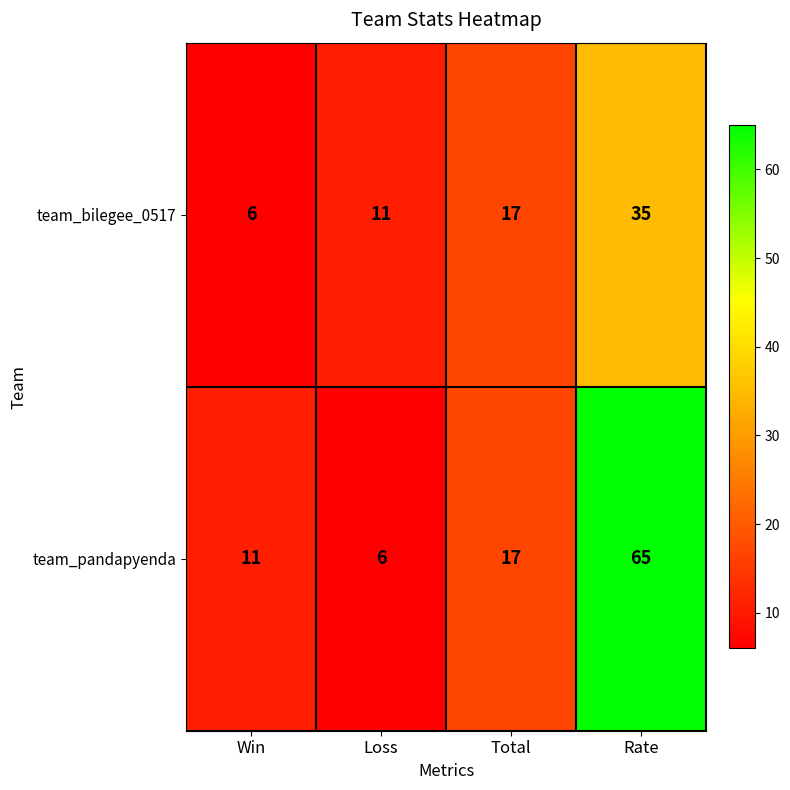

List the series in order of their overall mean, lowest first.

team_bilegee_0517, team_pandapyenda